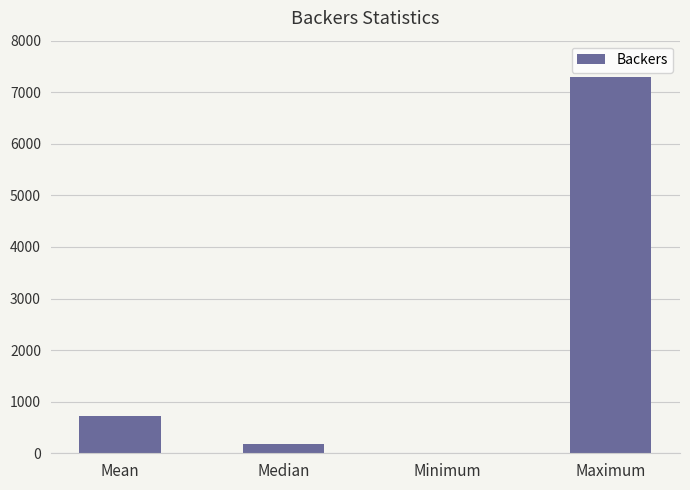

What is the average value?

2051.6